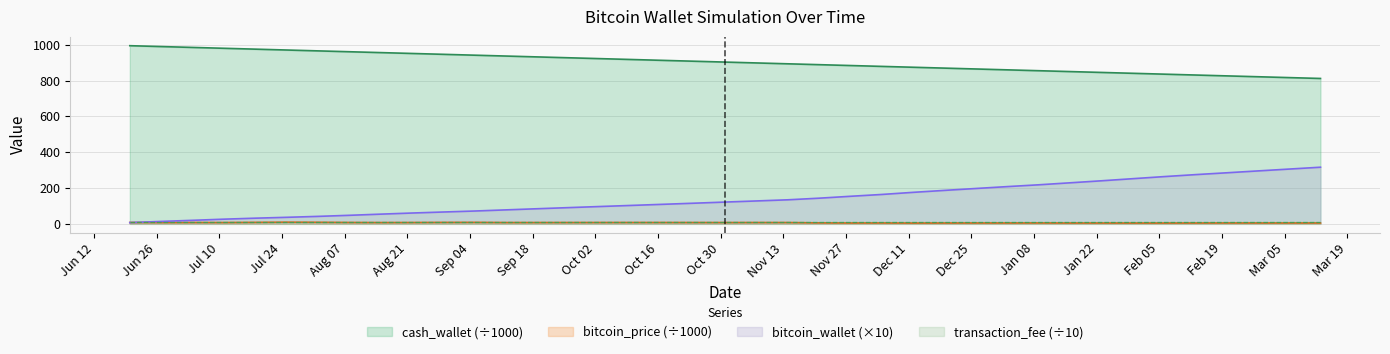

Which series has the largest range (max minus min)?

bitcoin_wallet (×10)